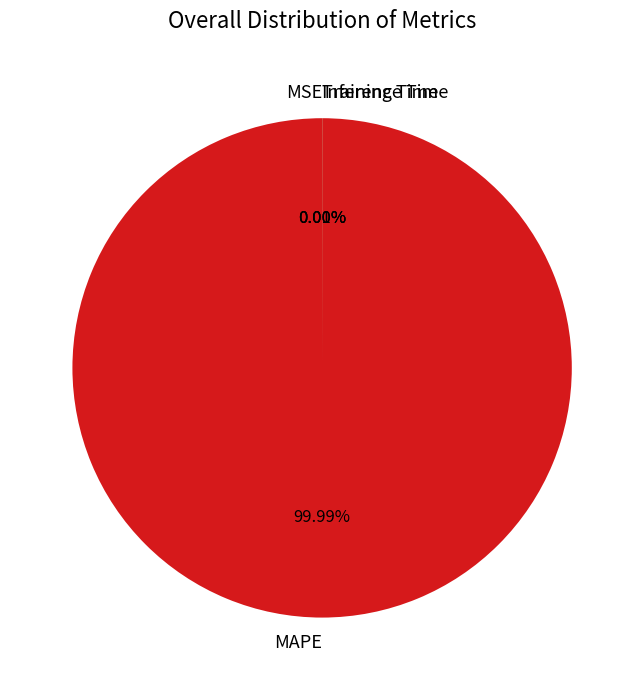

What is the majority slice?

MAPE